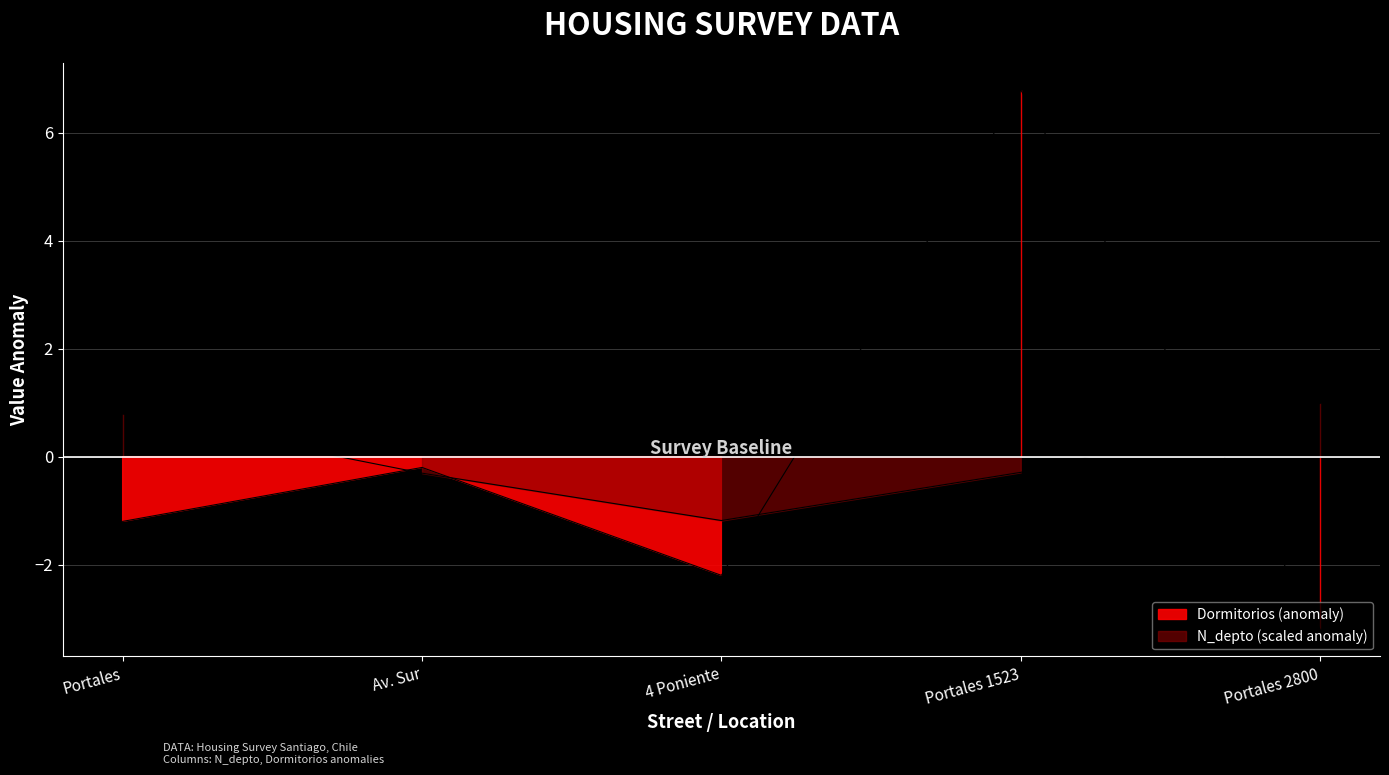

Where is the first local minimum for Dormitorios?

4 Poniente